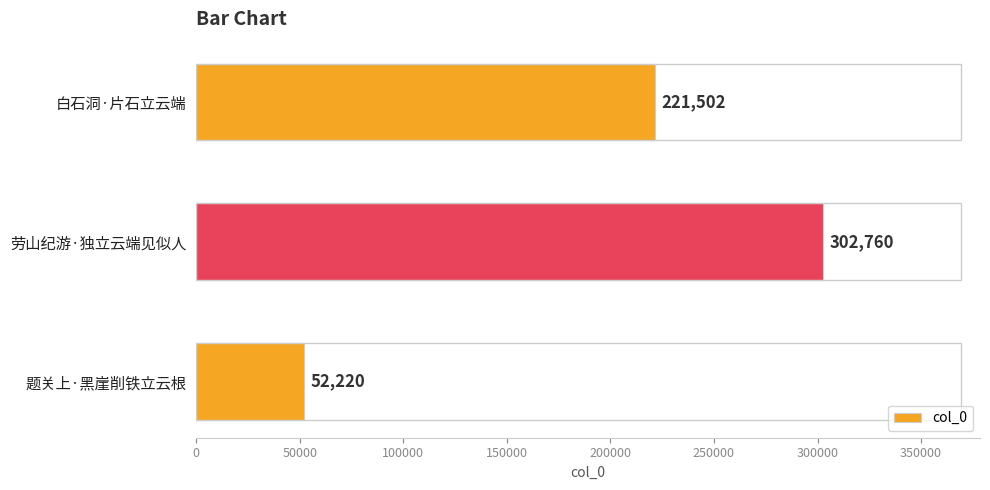

Is it true that the value at 白石洞·片石立云端 is 54676?

False